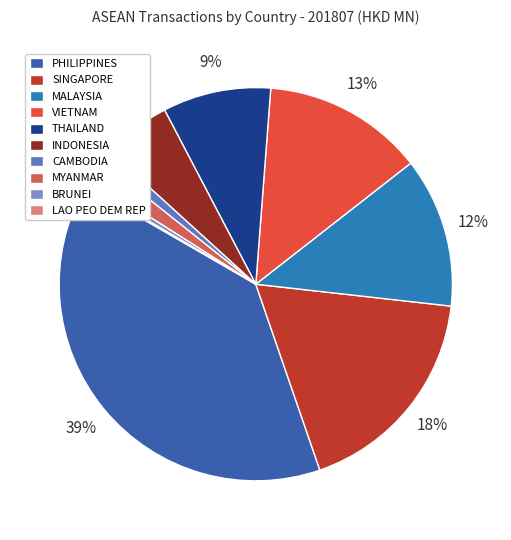

To the nearest percent, what portion does BRUNEI represent?

1%